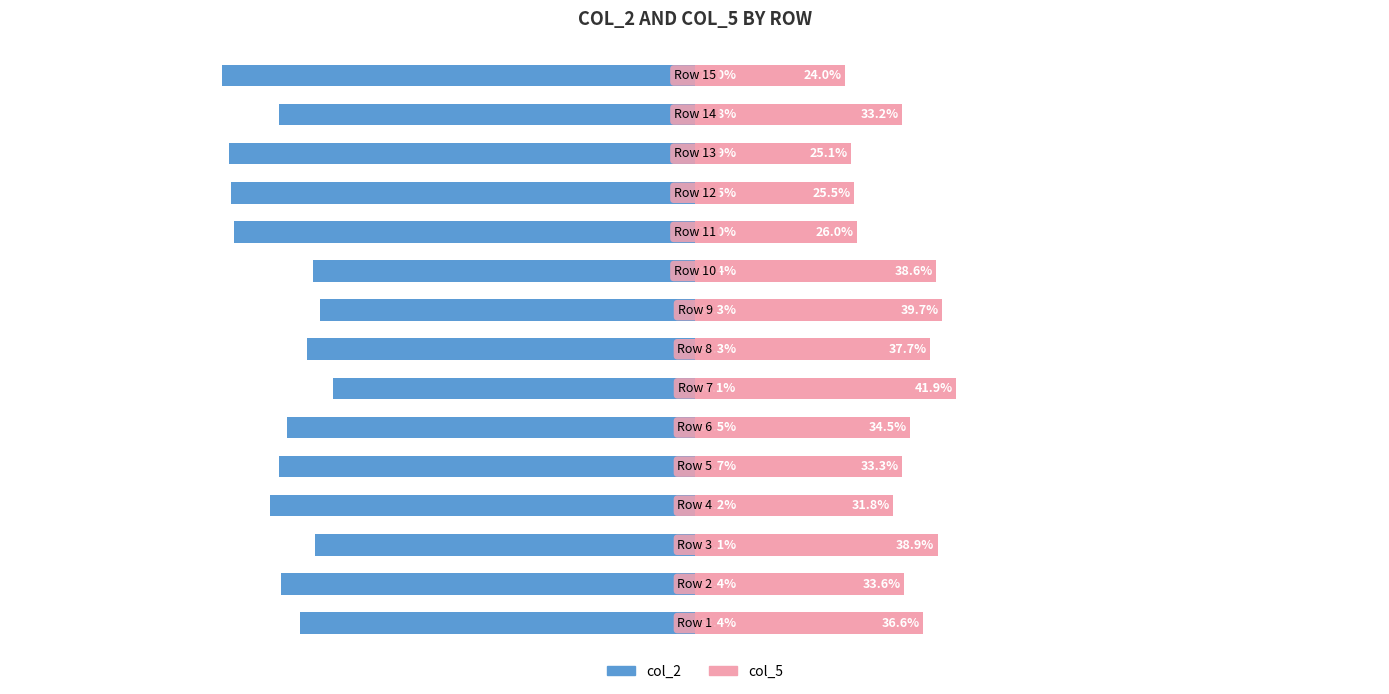

What is the difference between the maximum and minimum values in the col_2 series?

17.9